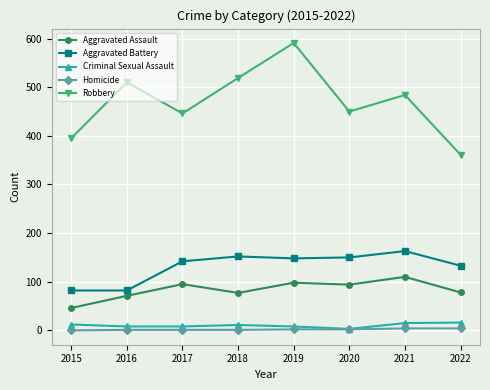

Which series has the largest total across all categories?

Robbery